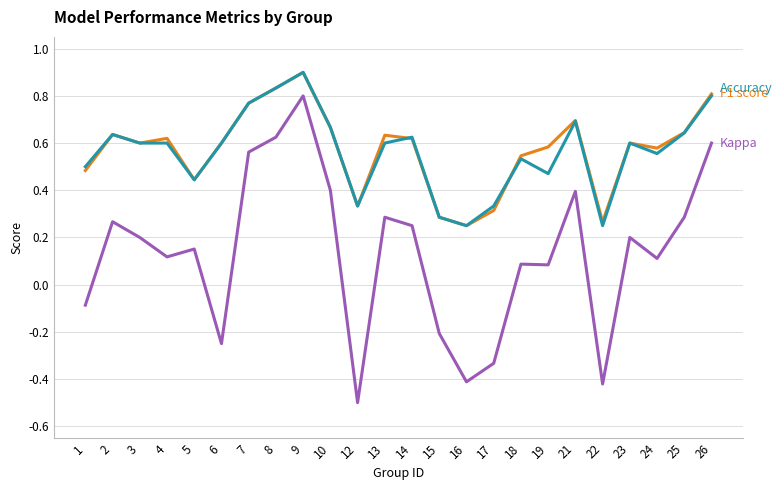

What is the total value across all series at 19?

1.1